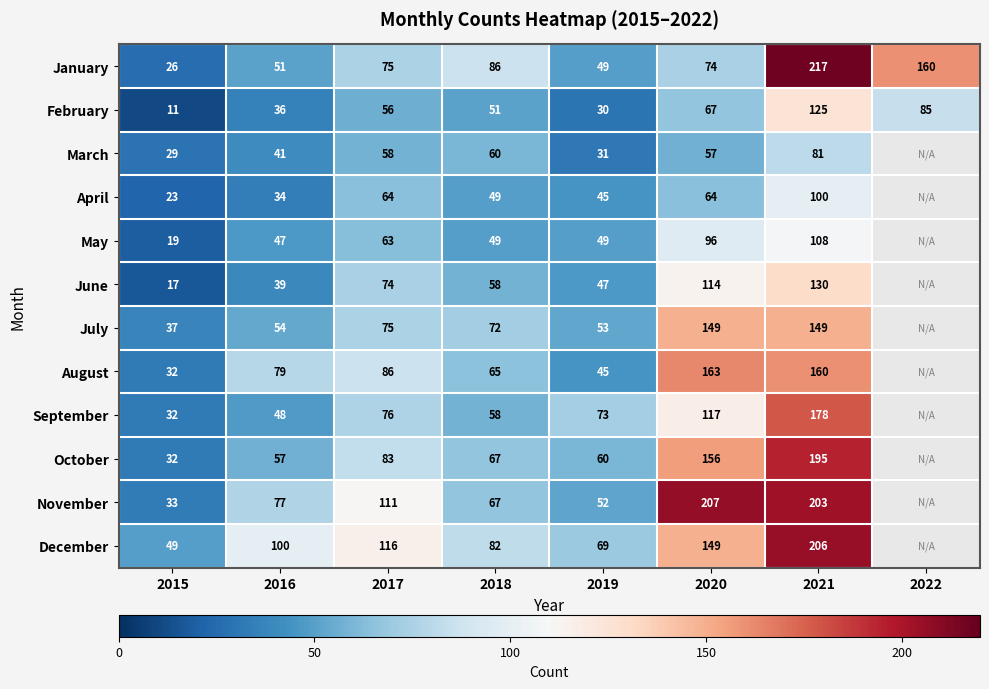

Is it true that March equals 15 at 2016?

False